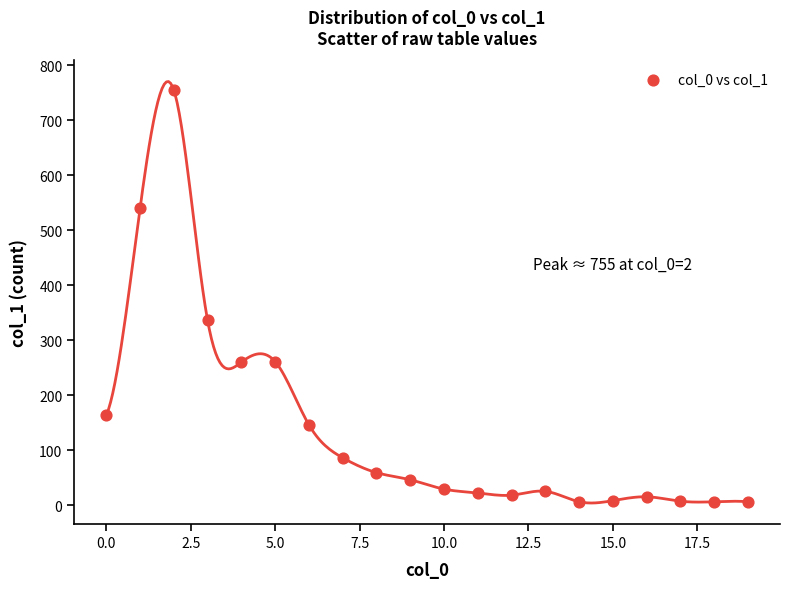

What Y value in the scatter plot is closest to 380?

336